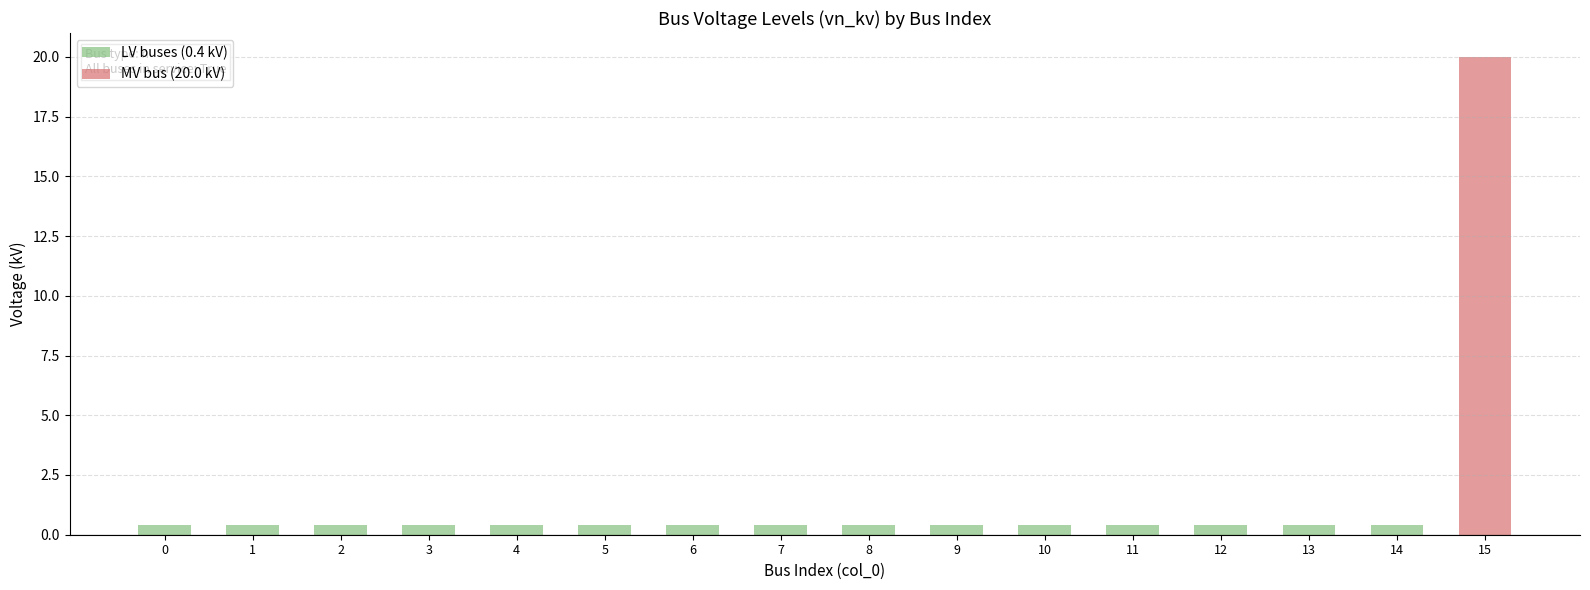

What is the difference between the maximum and second lowest values?

19.6